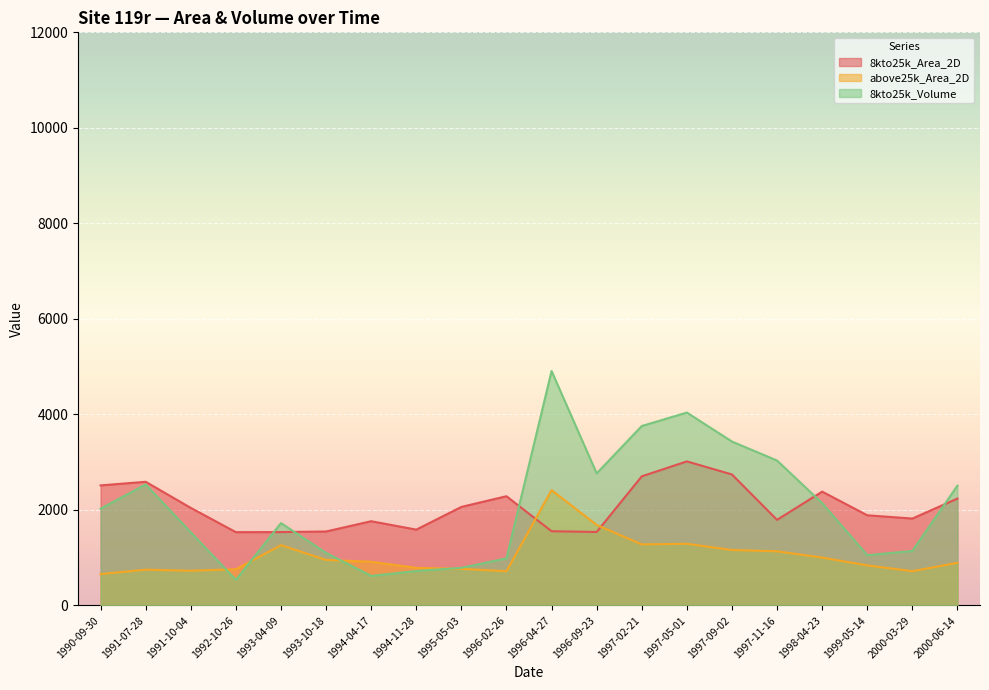

Which series has the largest total across all categories?

8kto25k_Volume